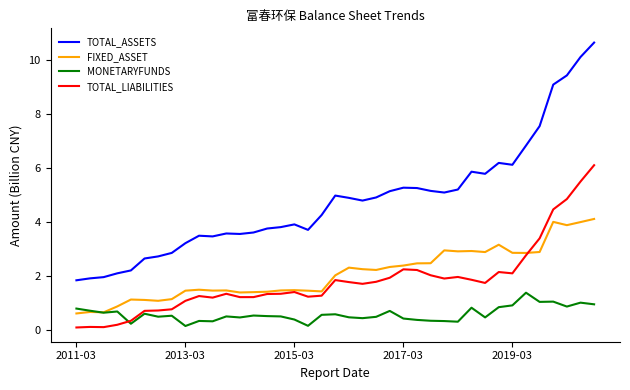

Which series has the widest spread of values?

TOTAL_ASSETS